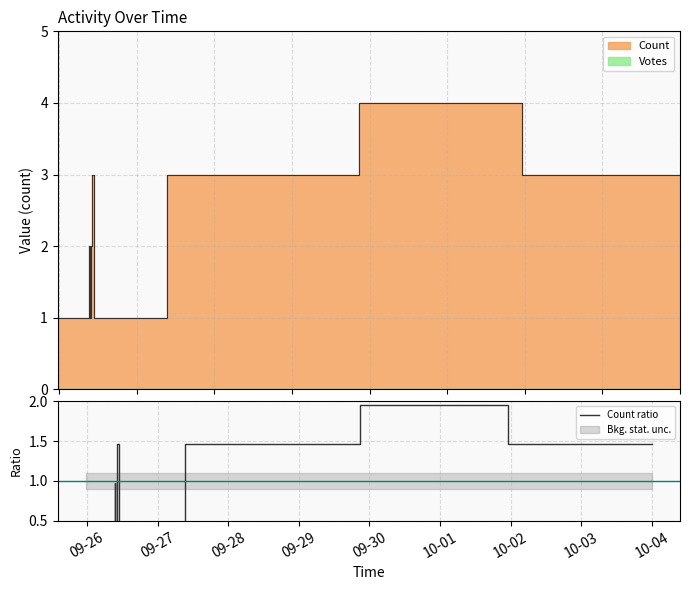

What is the value of the 19th point from the left?

2.0